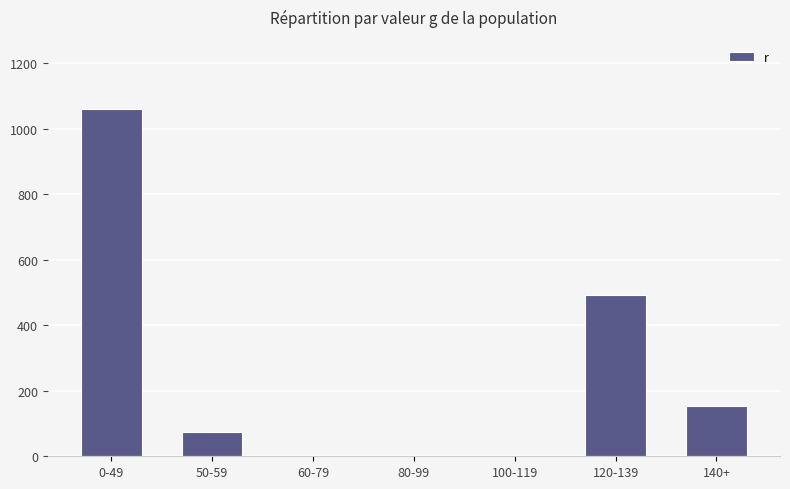

Reading left to right, transcribe all the data shown in this chart.

1060	73	0	0	0	492	154